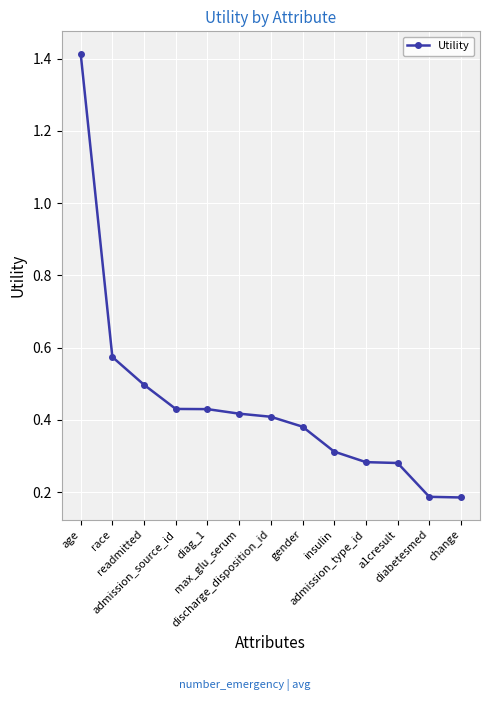

What is the sum of all values?

5.8